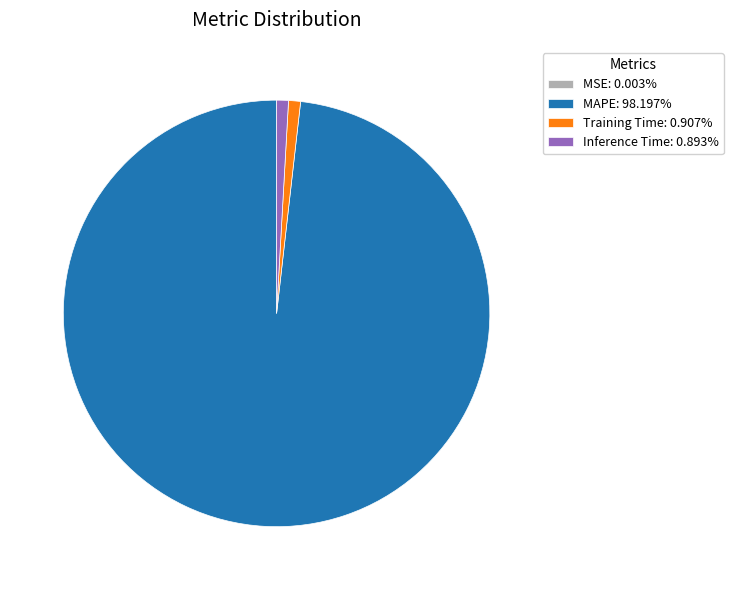

Is there any slice that represents more than half of the pie?

Yes